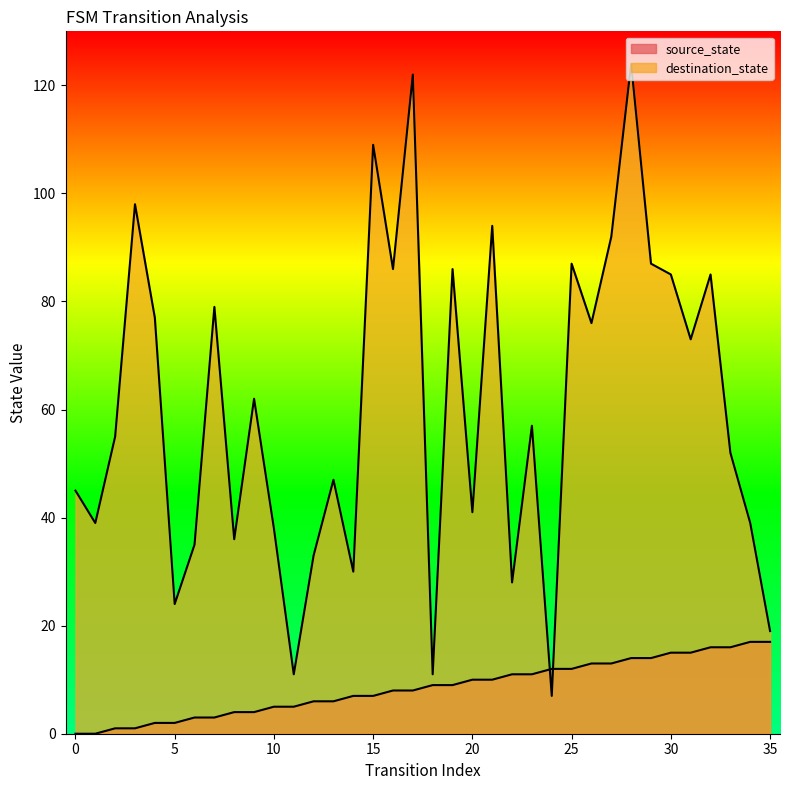

At which label does destination_state first exceed 57?

3